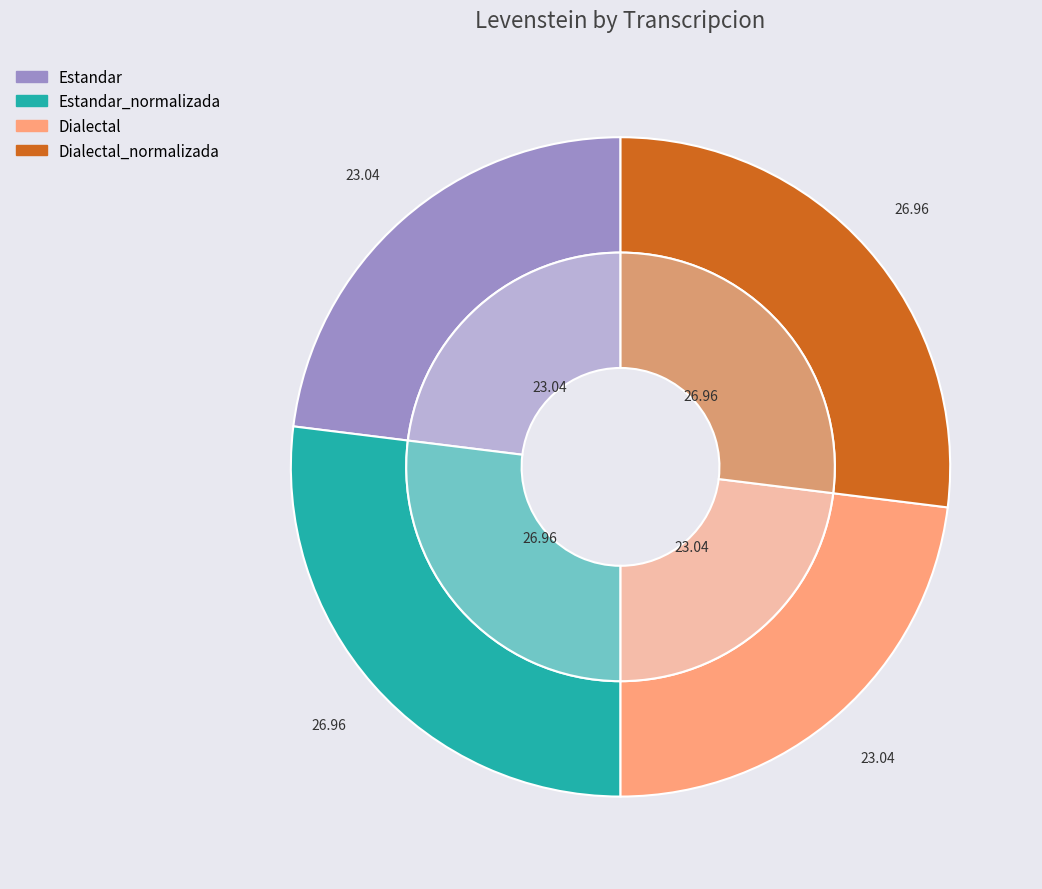

Which has a higher value, Estandar or Dialectal_normalizada?

Dialectal_normalizada